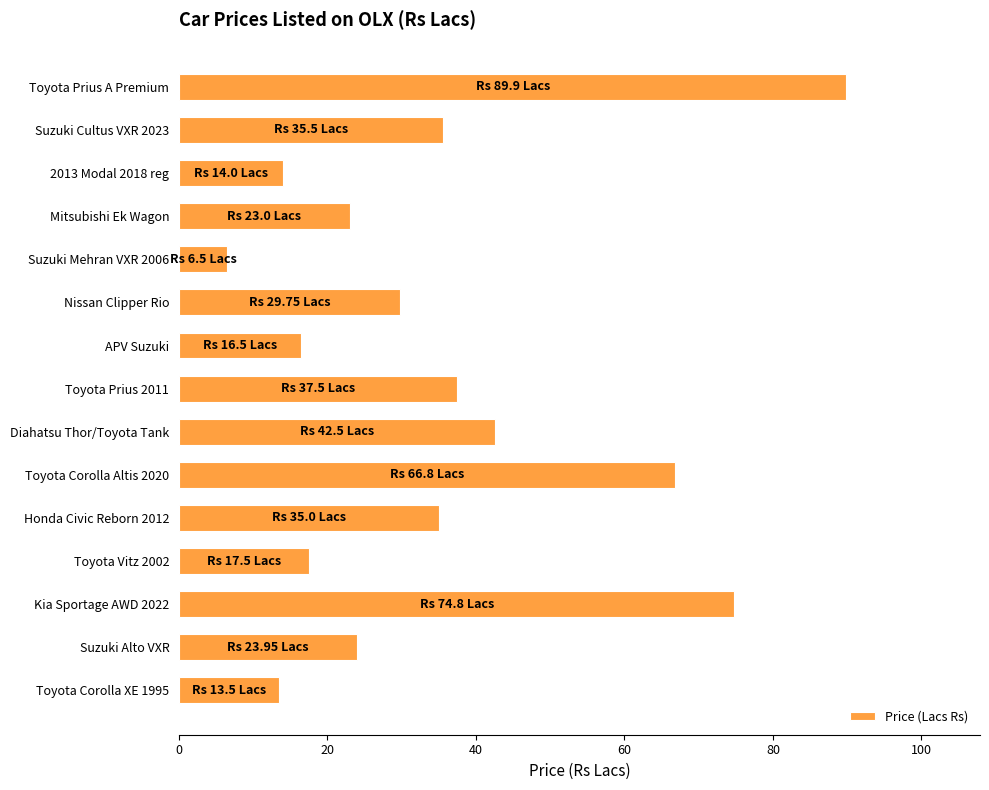

What is the sum of all values?

526.7